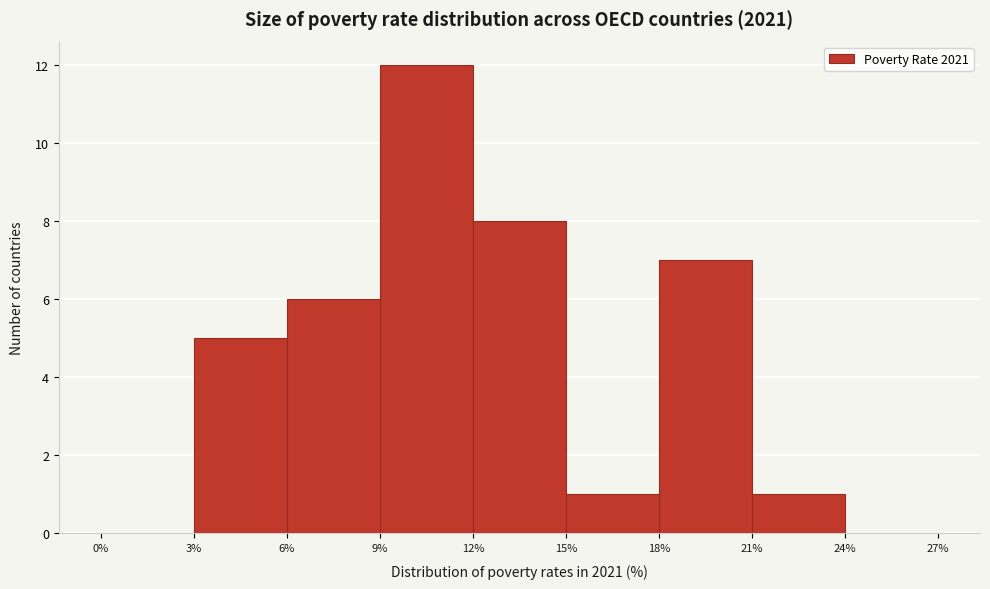

Reading left to right, transcribe this chart: for each bar, give the range it covers on the x-axis and its height. The values are not printed on the chart, so give them approximately, as read against the axis.

0% to 3%: 0
3% to 6%: 5
6% to 9%: 6
9% to 12%: 12
12% to 15%: 8
15% to 18%: 1
18% to 21%: 7
21% to 24%: 1
24% to 27%: 0